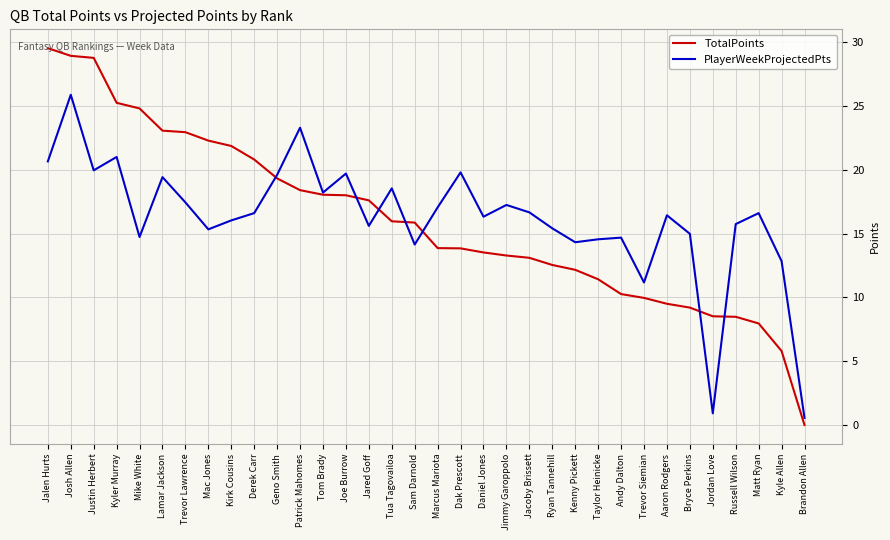

Rank the series at Mac Jones from lowest to highest value.

PlayerWeekProjectedPts, TotalPoints